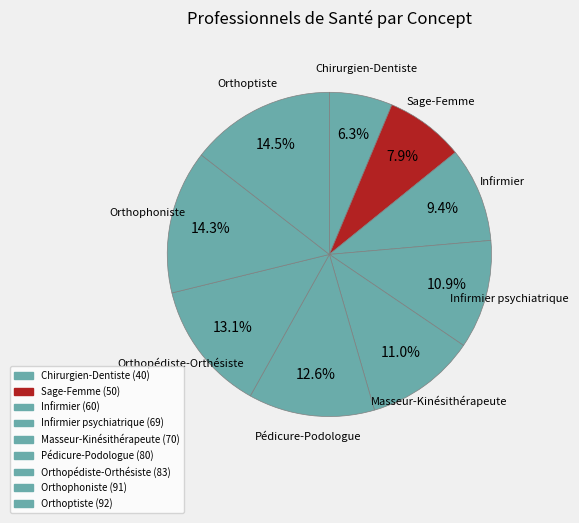

How many segments does this pie chart have?

9